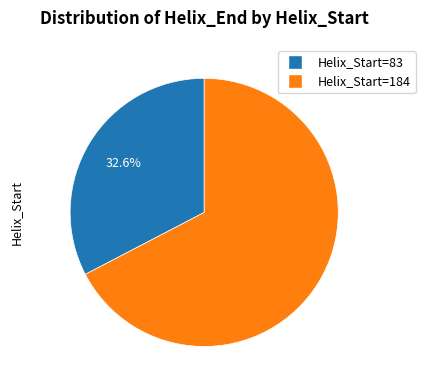

Does any single category account for the majority?

Yes